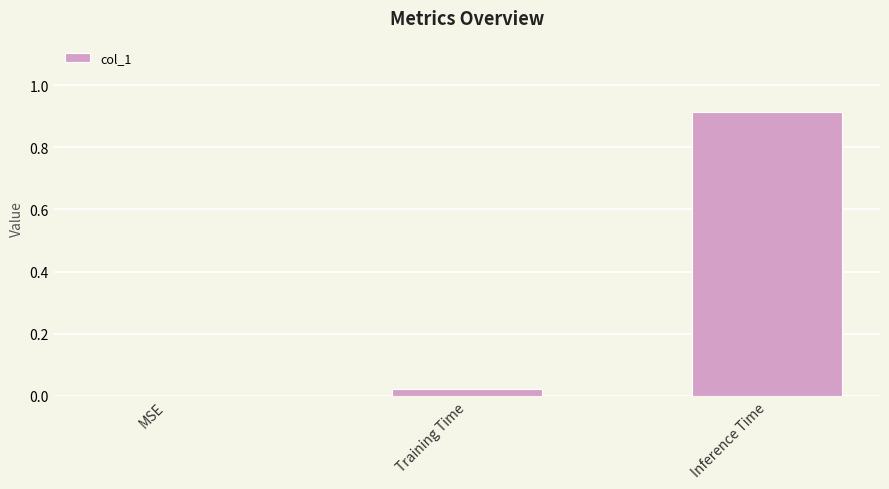

Which has a higher value, Inference Time or Training Time?

Inference Time